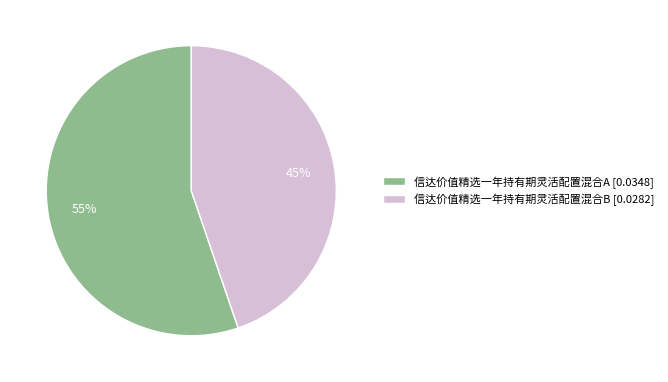

How many slices are in this pie chart?

2